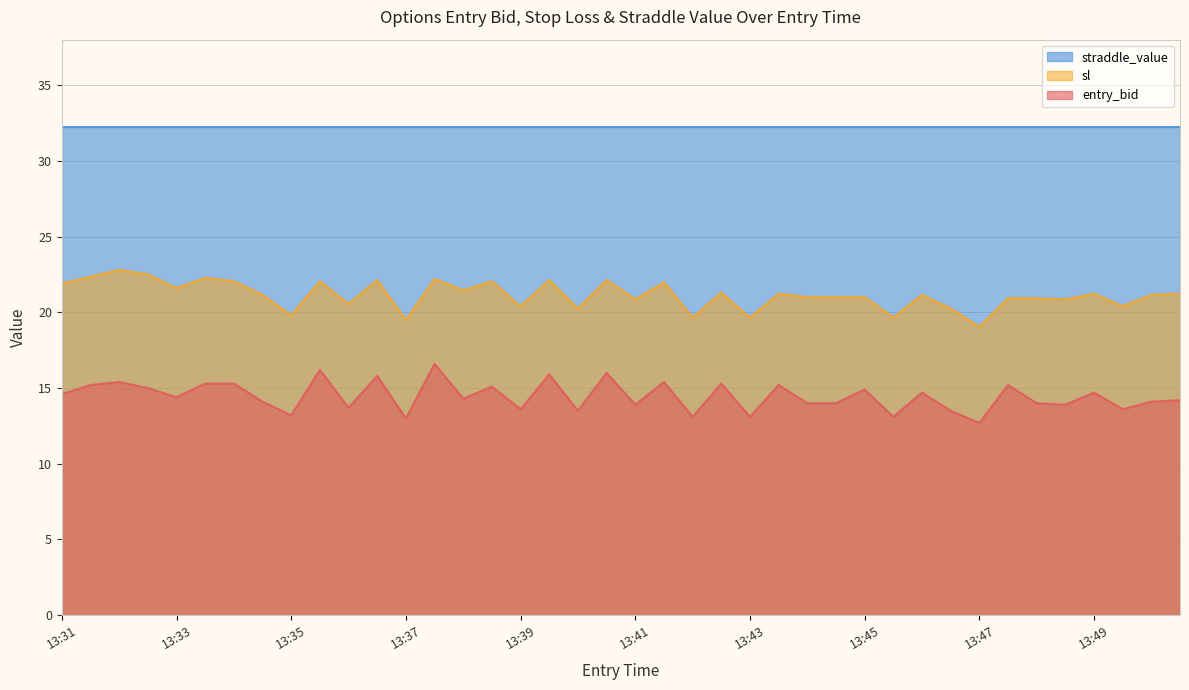

True or false: entry_bid and sl cross at least once.

False